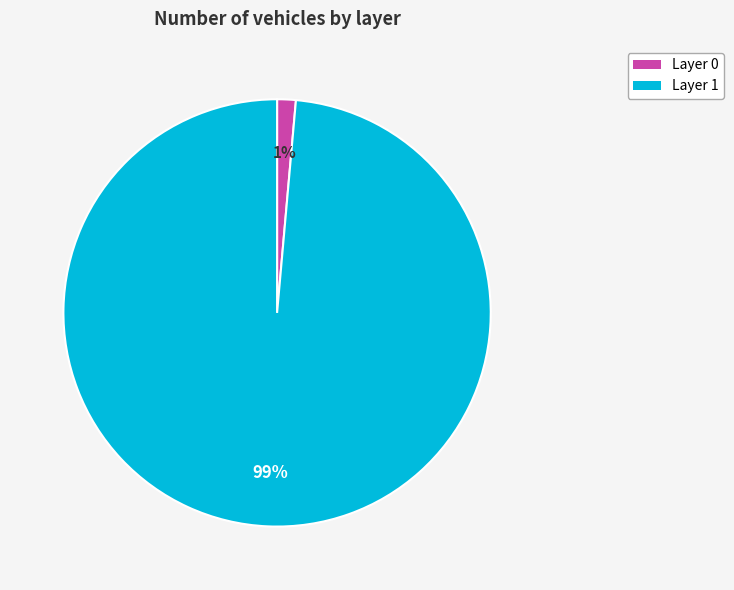

Is Layer 0 the majority of the pie?

No